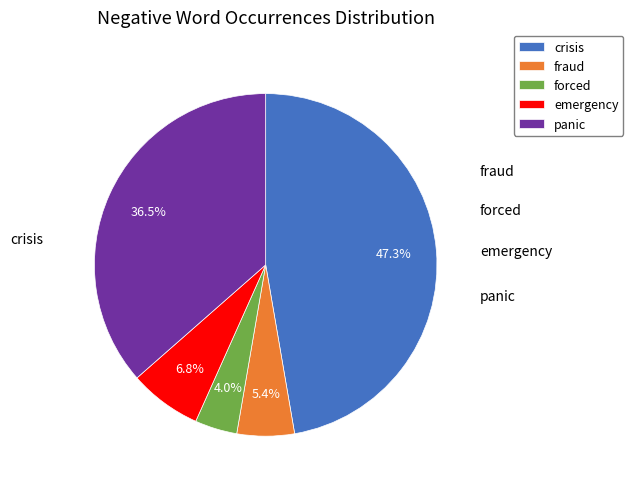

Between panic and fraud, which is larger?

panic